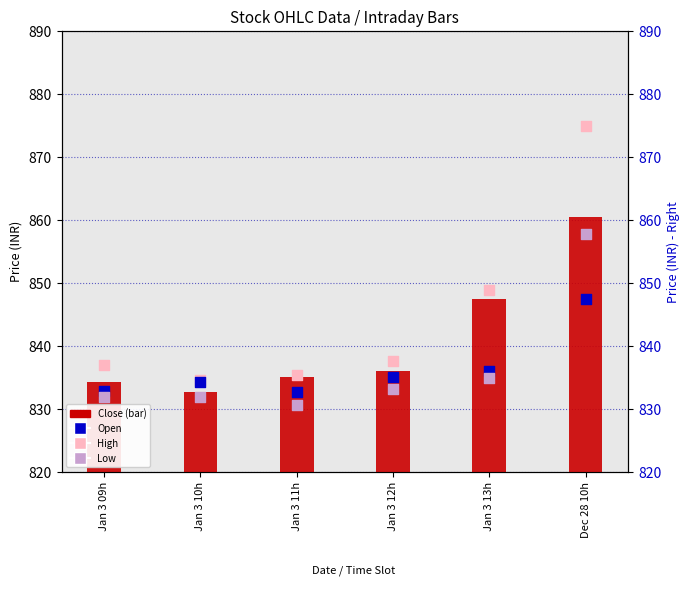

Which series reaches the maximum Y coordinate?

High